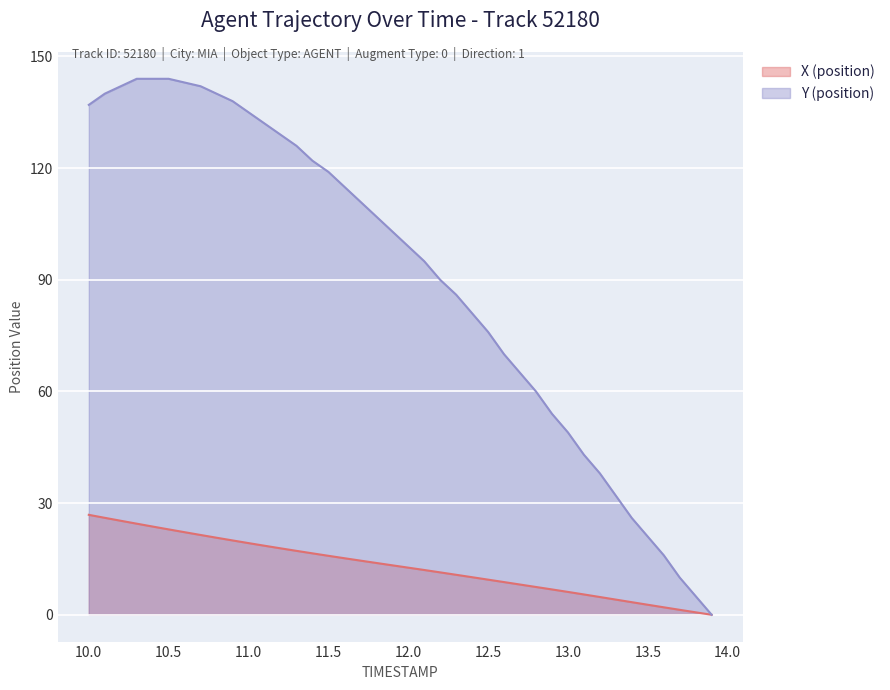

How many lines are shown in the chart?

2